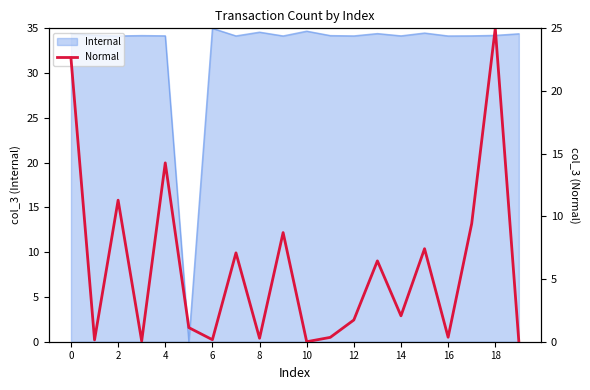

What is the maximum value shown in the chart?

25.0